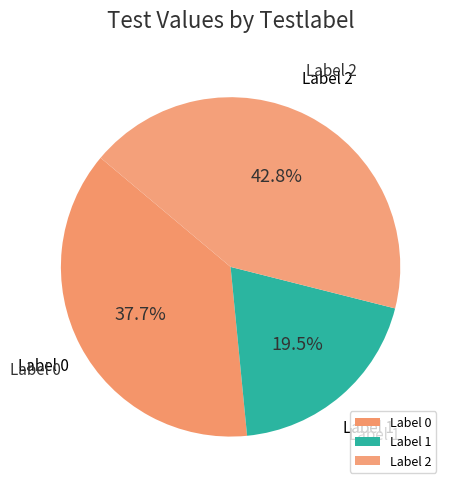

Which slice is the largest?

Label 2